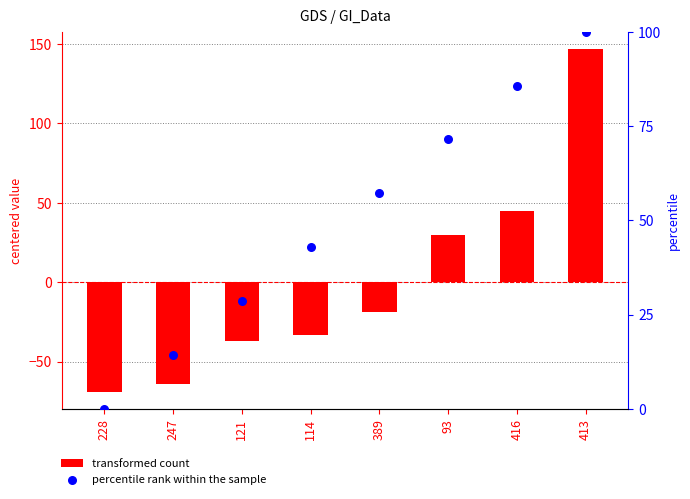

Is the value of transformed count at 114 greater than the value of percentile rank within the sample at 114?

No